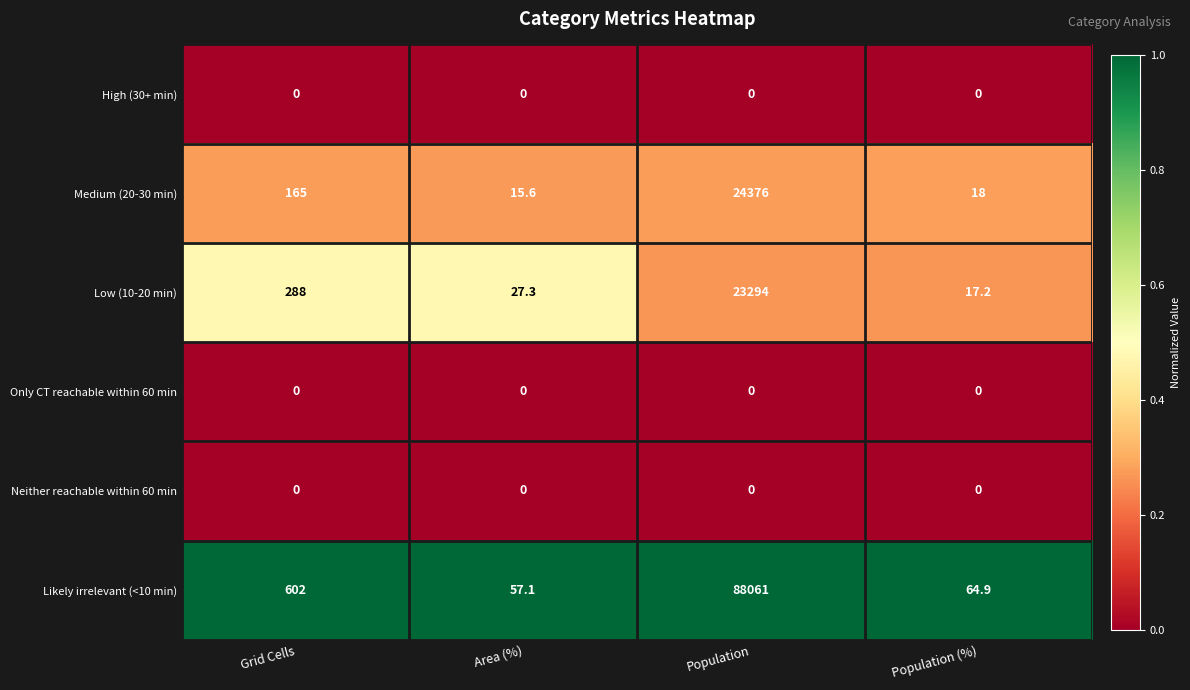

Which series has the largest total across all categories?

Likely irrelevant (<10 min)